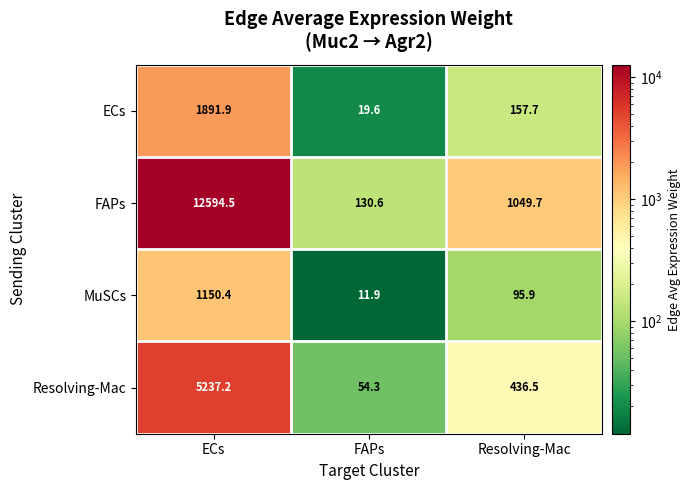

The value of Resolving-Mac at FAPs is 54.3. True or false?

True